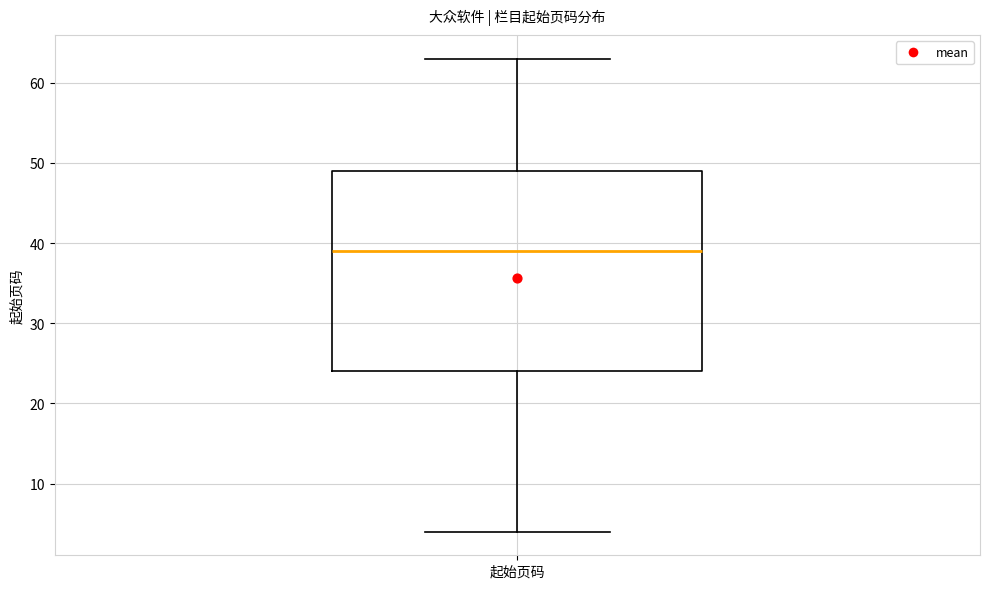

Read this box plot against the y-axis: the position of the median line, the range covered by the box, and the ends of both whiskers. The values are not printed on the chart, so give them approximately, as read against the axis.

median 39, box 24 to 49, whiskers 4 to 63